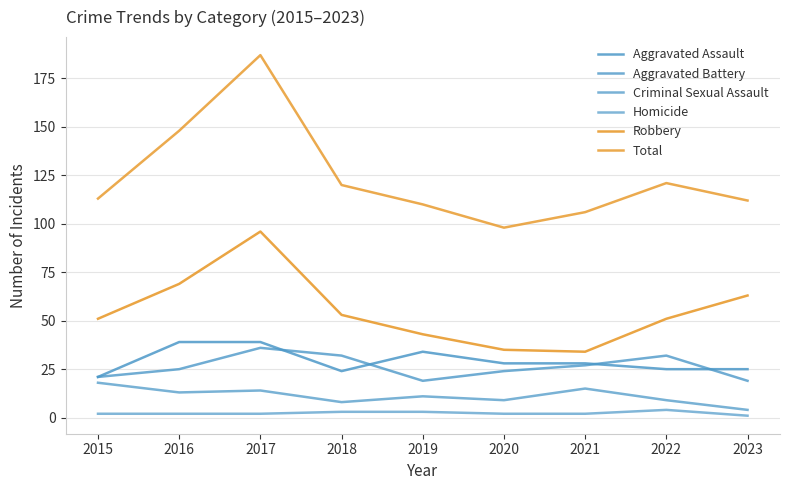

How many lines are shown in the chart?

6